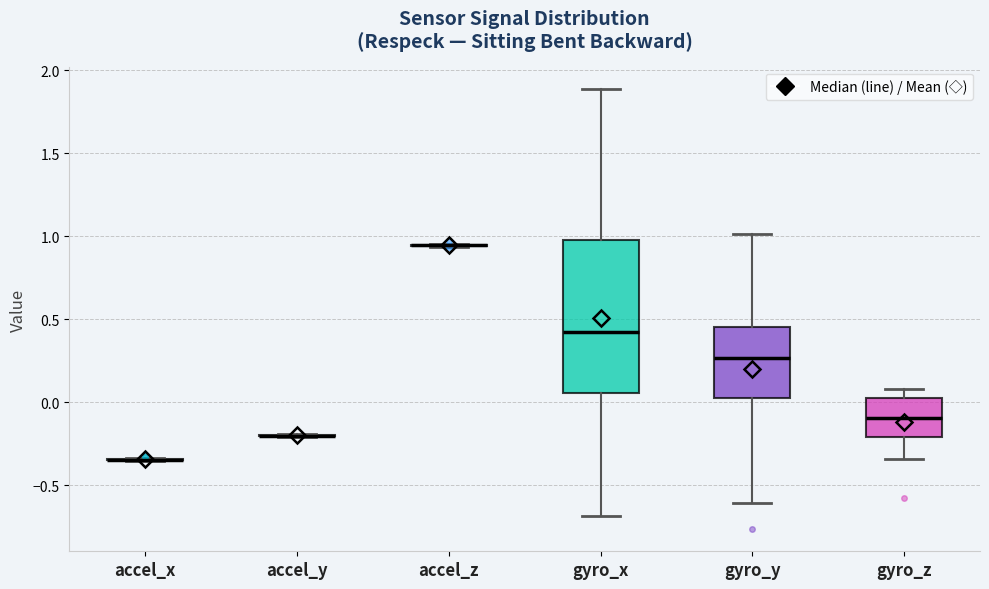

Reading left to right, read every box against the y-axis: the position of its median line, the range the box covers, and the ends of its whiskers. The values are not printed on the chart, so give them approximately, as read against the axis.

accel_x: box collapsed to a line at -0.35, whiskers -0.35 to -0.35
accel_y: box collapsed to a line at -0.20, whiskers -0.20 to -0.20
accel_z: box collapsed to a line at 0.95, whiskers 0.95 to 0.95
gyro_x: median 0.40, box 0.05 to 1.00, whiskers -0.70 to 1.90
gyro_y: median 0.25, box 0.00 to 0.45, whiskers -0.60 to 1.00
gyro_z: median -0.10, box -0.20 to 0.00, whiskers -0.35 to 0.10